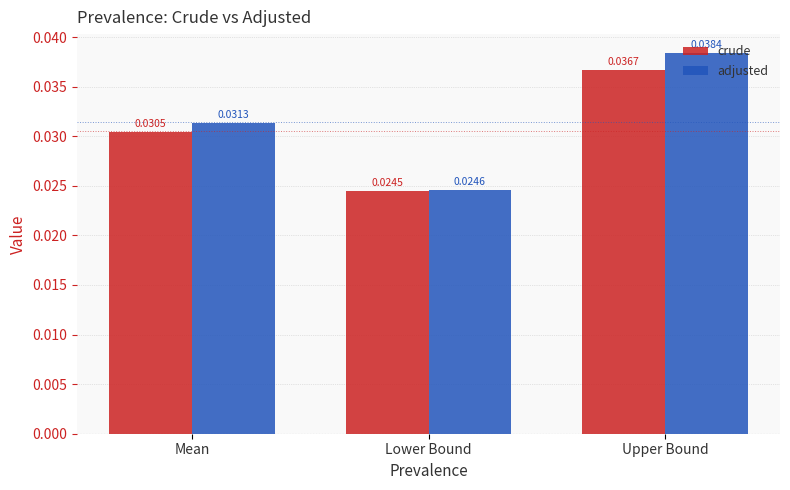

What position from the right is Lower Bound?

2